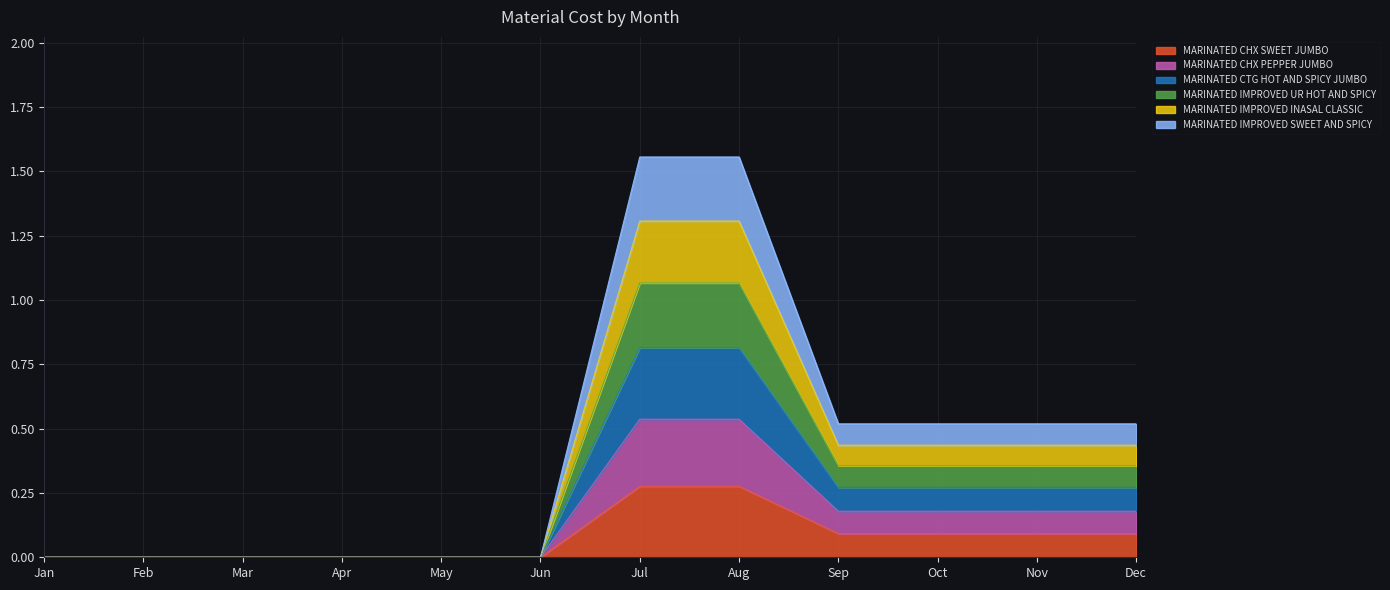

The MARINATED CHX SWEET JUMBO series shows 0.0 at Apr. True or false?

True